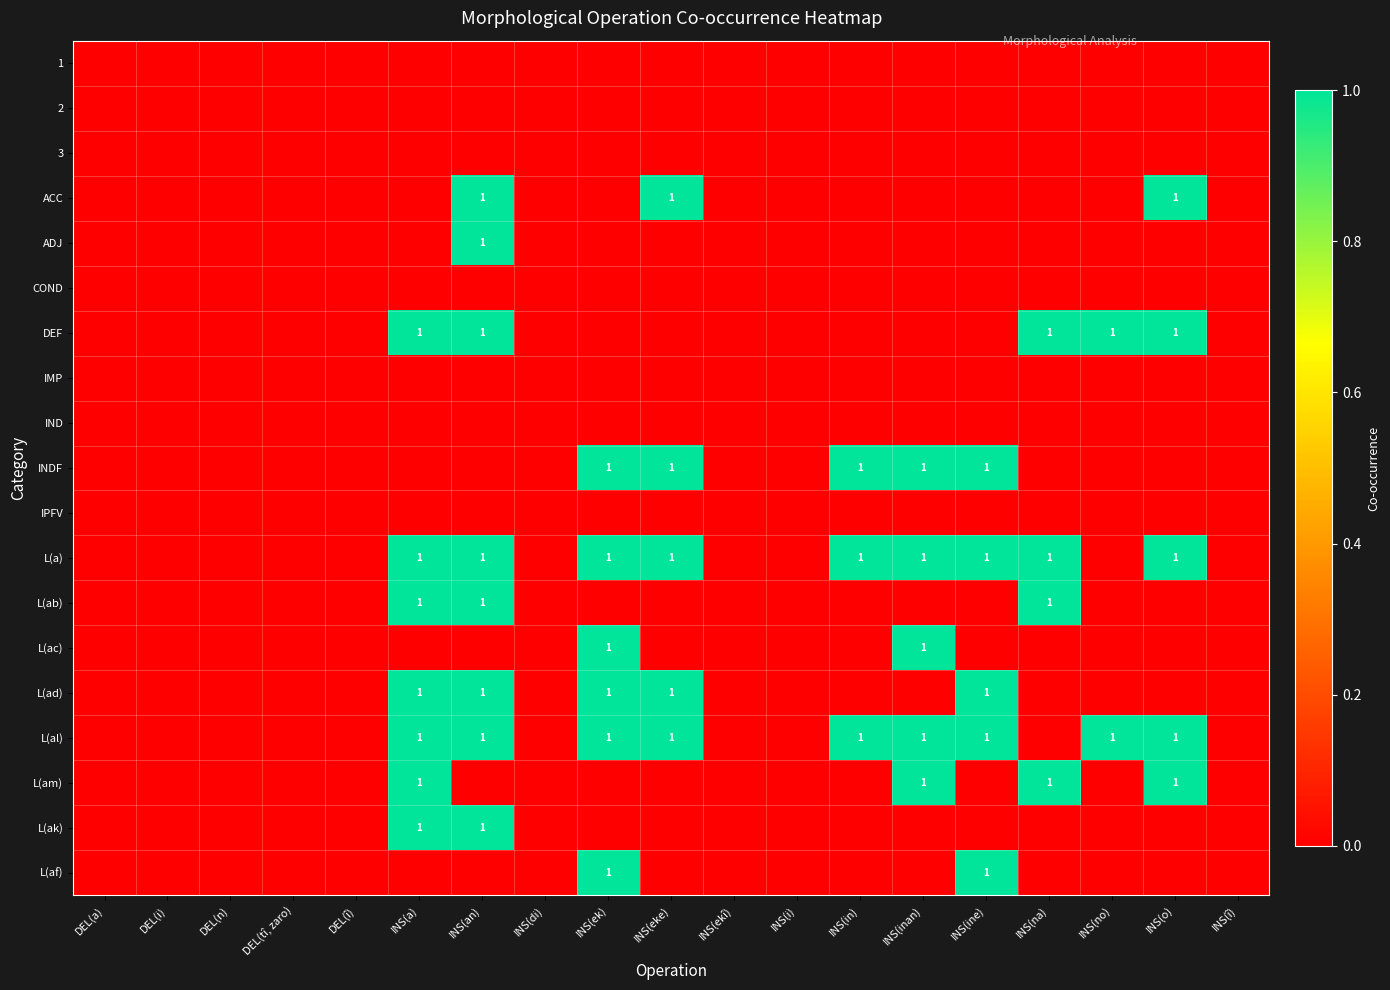

What is the greatest value displayed?

1